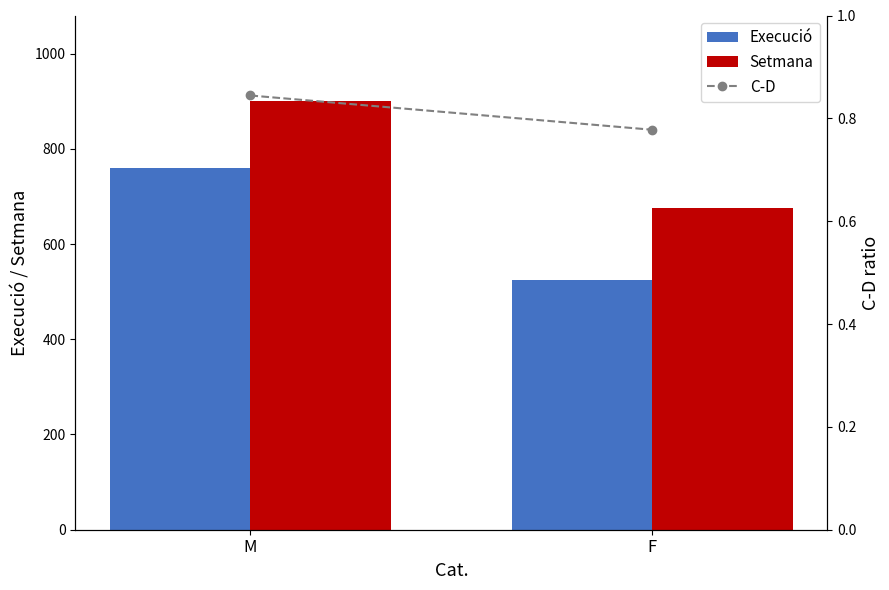

Which category has the highest value across all series?

M